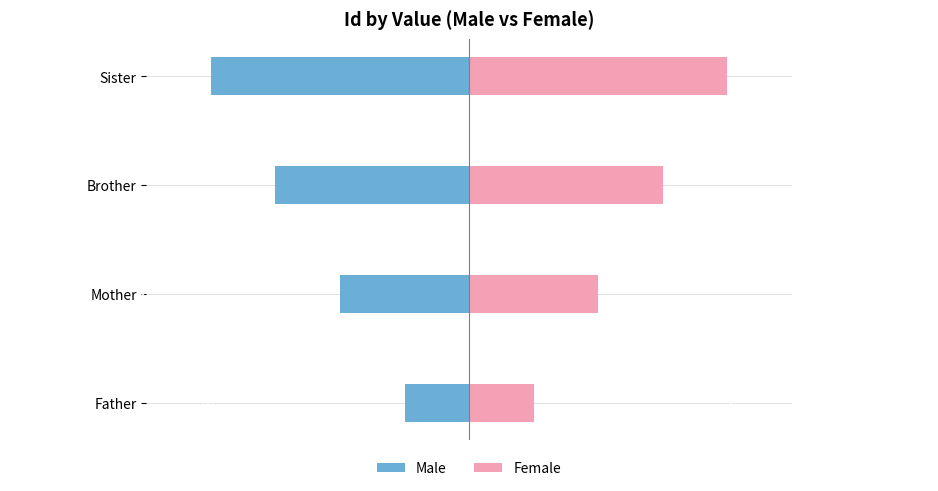

What is the value of the Female bar at the 3rd from the left?

3